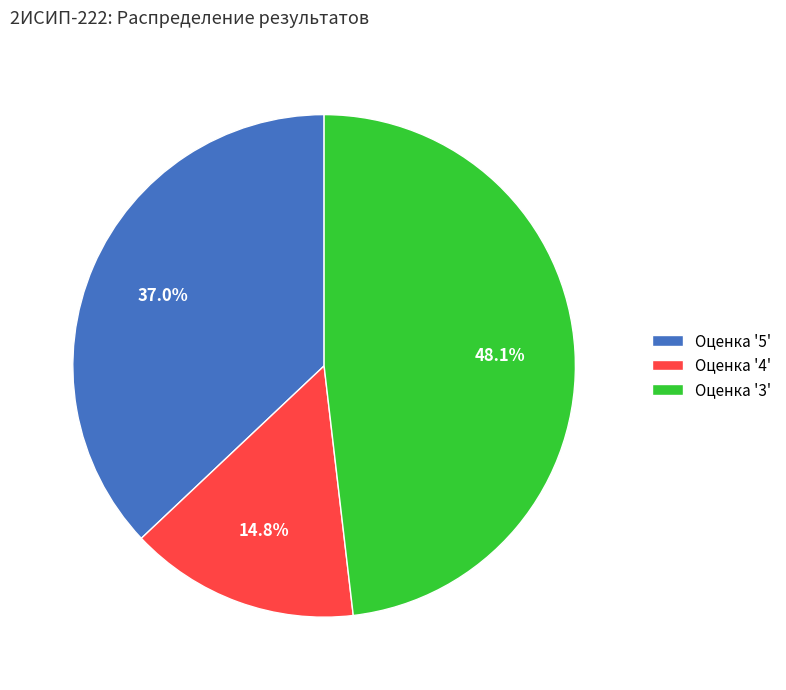

What is the largest slice in the pie chart?

Оценка '3'